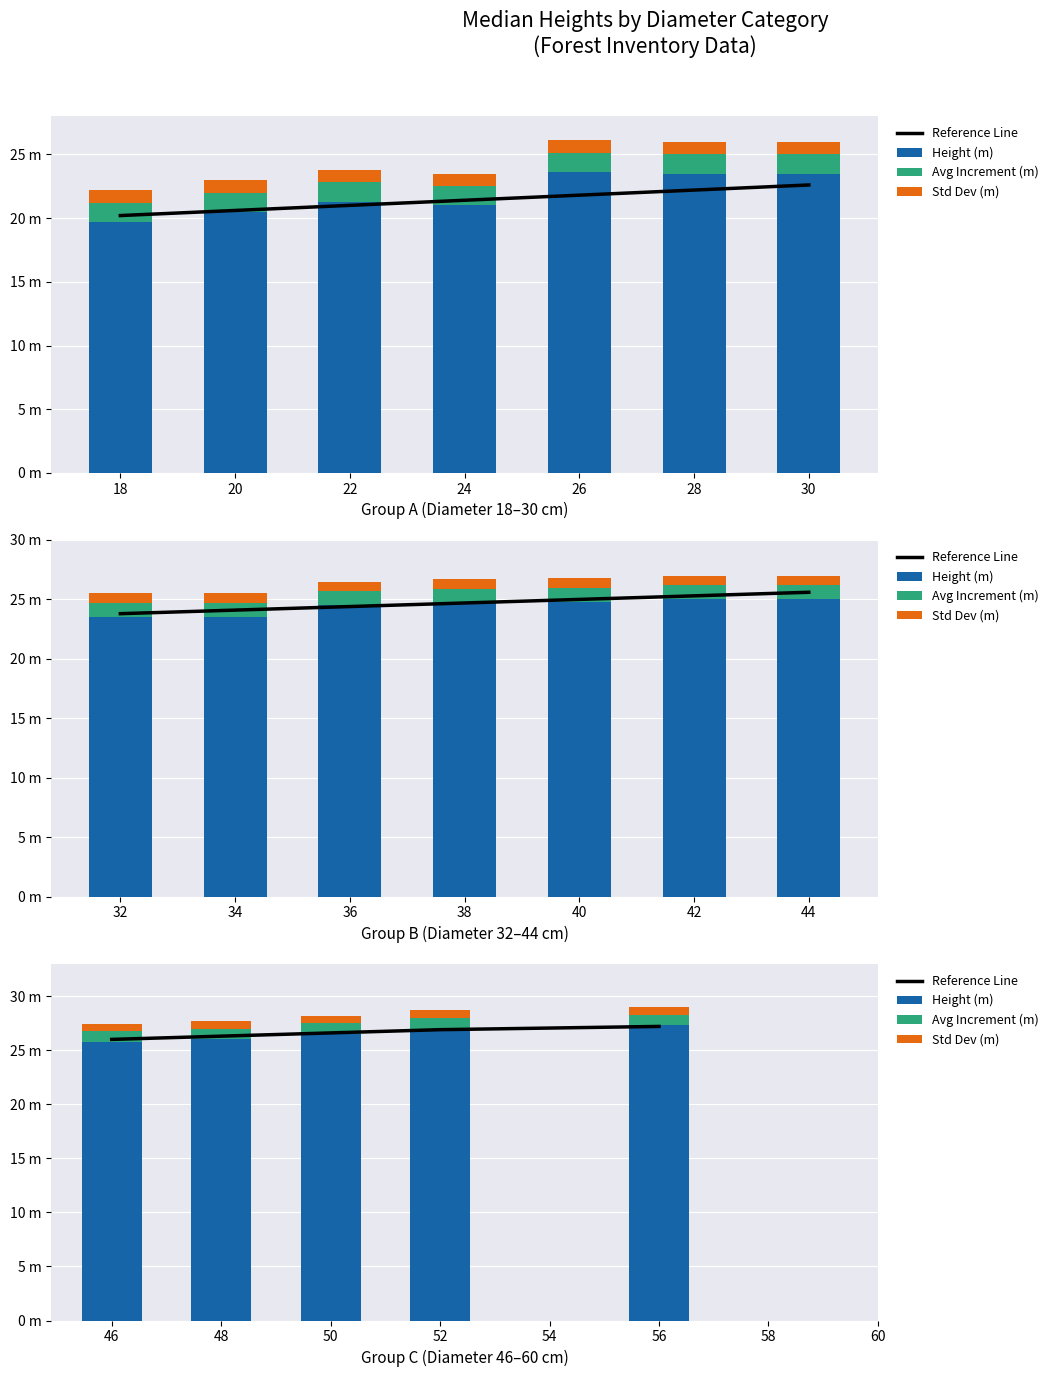

Which series has the largest total across all categories?

Reference Line